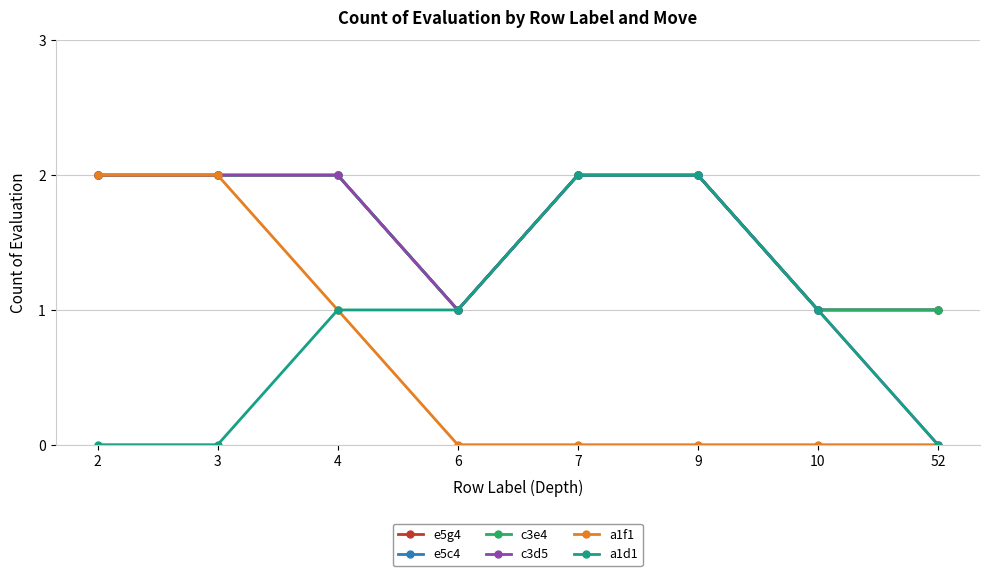

What is the sum of the c3d5 values at 3 and 10?

3